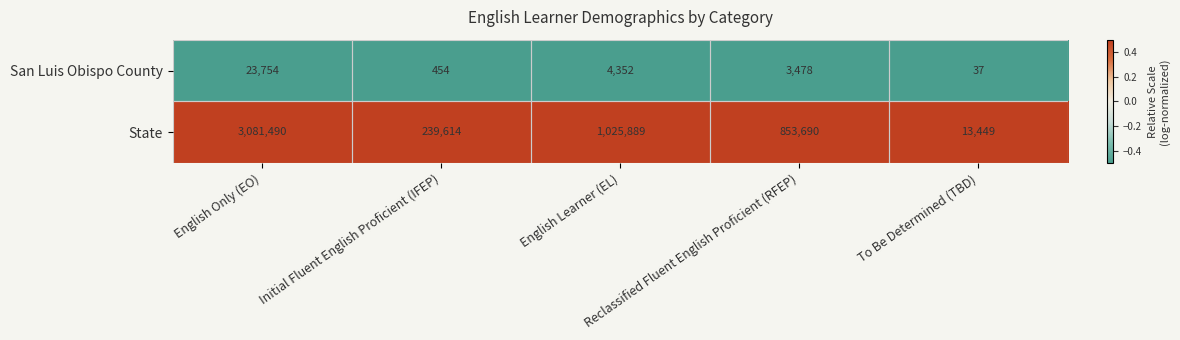

What is the average value of the State series?

1042826